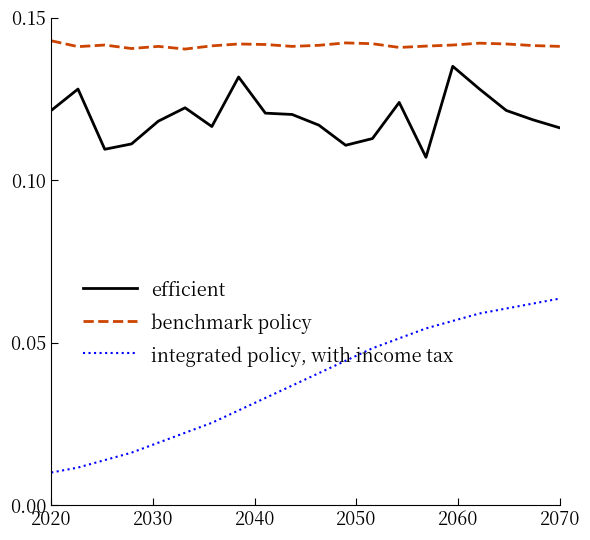

True or false: efficient and integrated policy, with income tax intersect in this chart.

False